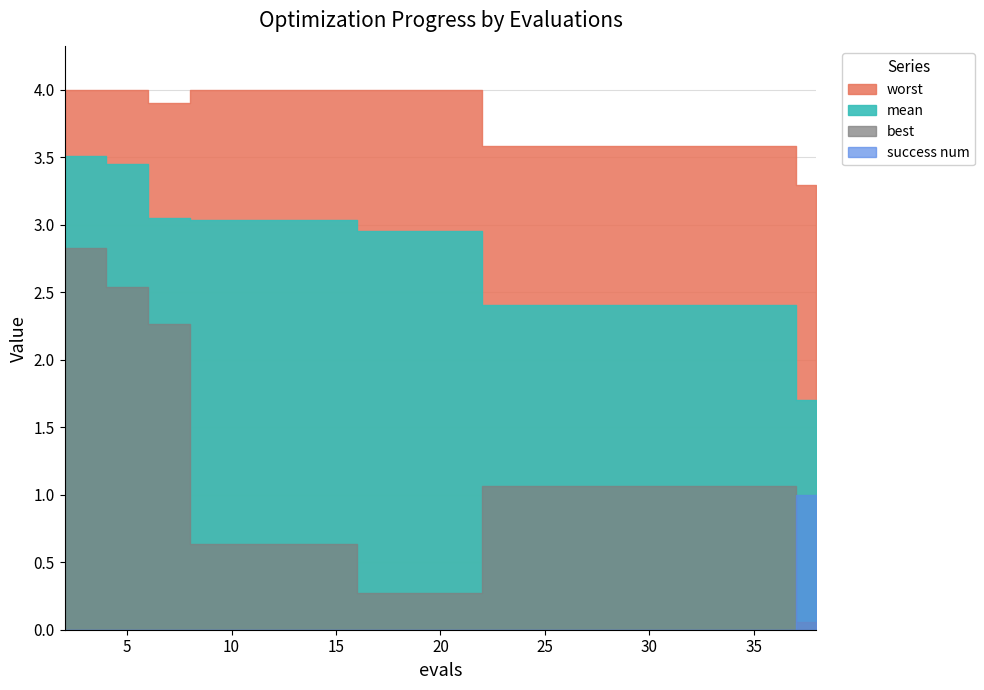

Is the value of mean at 31 greater than the value of success num at 18?

Yes